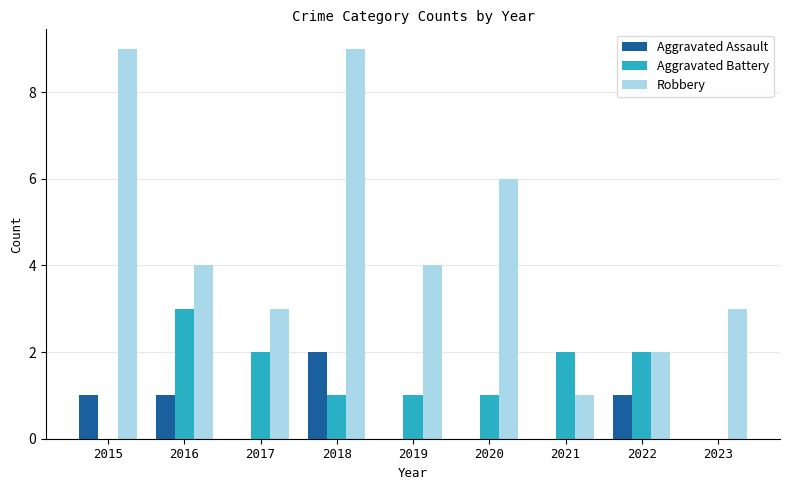

Is it true that Robbery equals 4 at 2017?

False